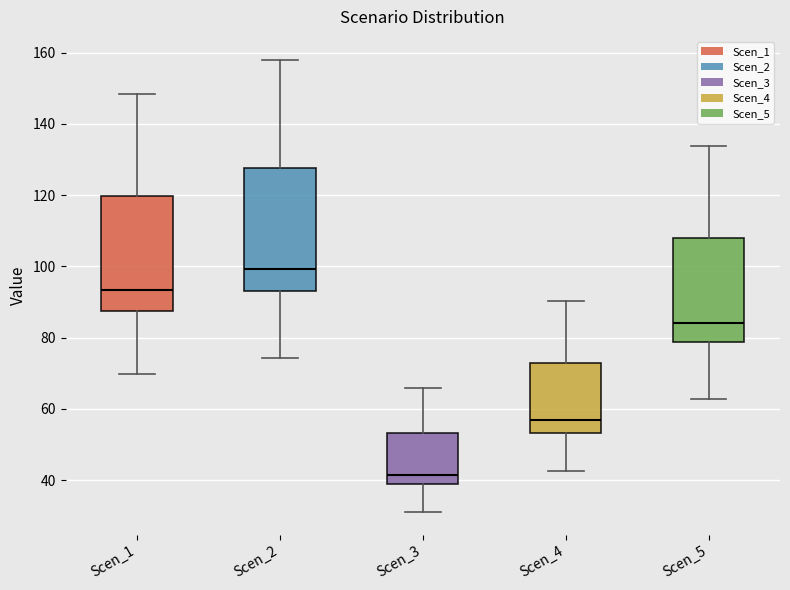

Which box is the tallest, from its lower edge to its upper edge?

Scen_2